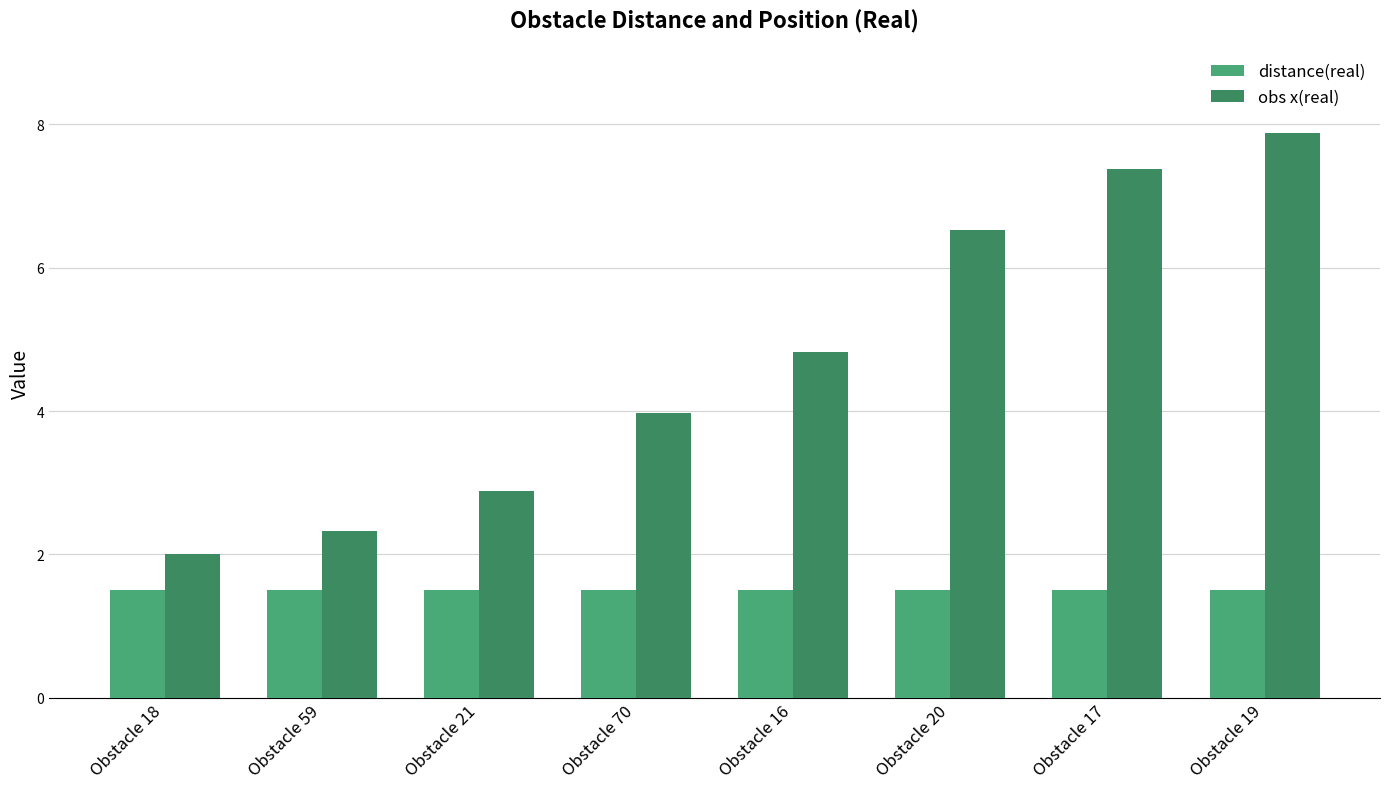

What is the smallest value displayed?

1.5